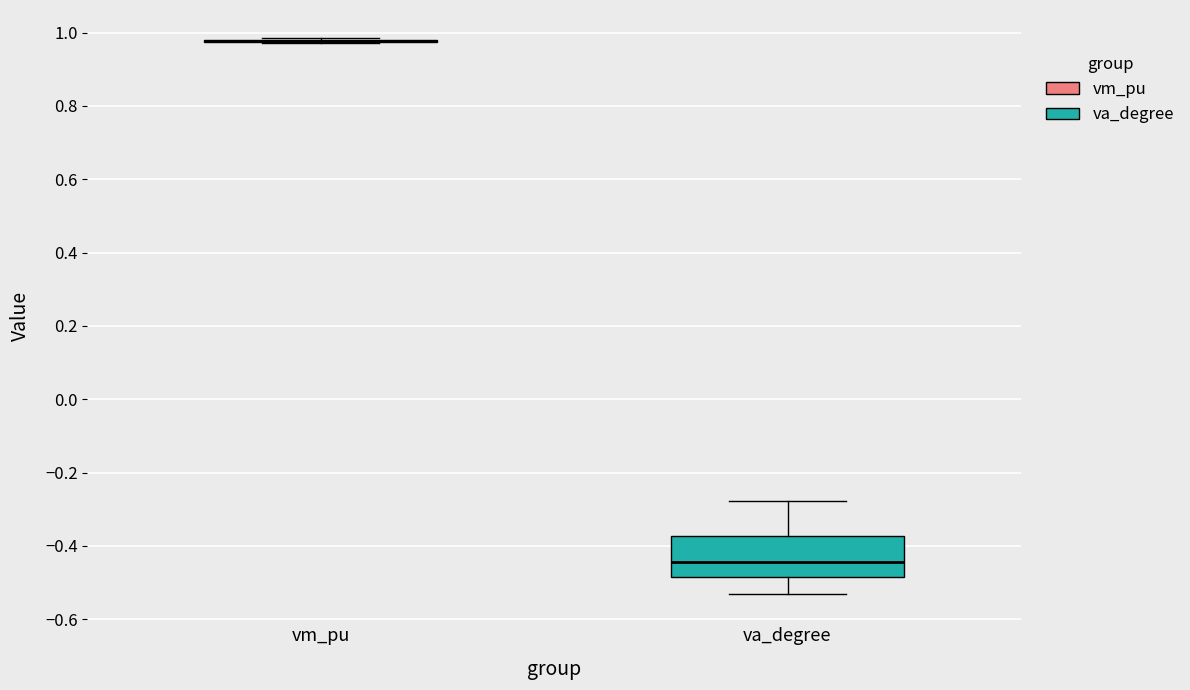

Reading left to right, read every box against the y-axis: the position of its median line, the range the box covers, and the ends of its whiskers. The values are not printed on the chart, so give them approximately, as read against the axis.

vm_pu: box collapsed to a line at 0.98, whiskers 0.98 to 0.98
va_degree: median -0.44, box -0.48 to -0.38, whiskers -0.54 to -0.28